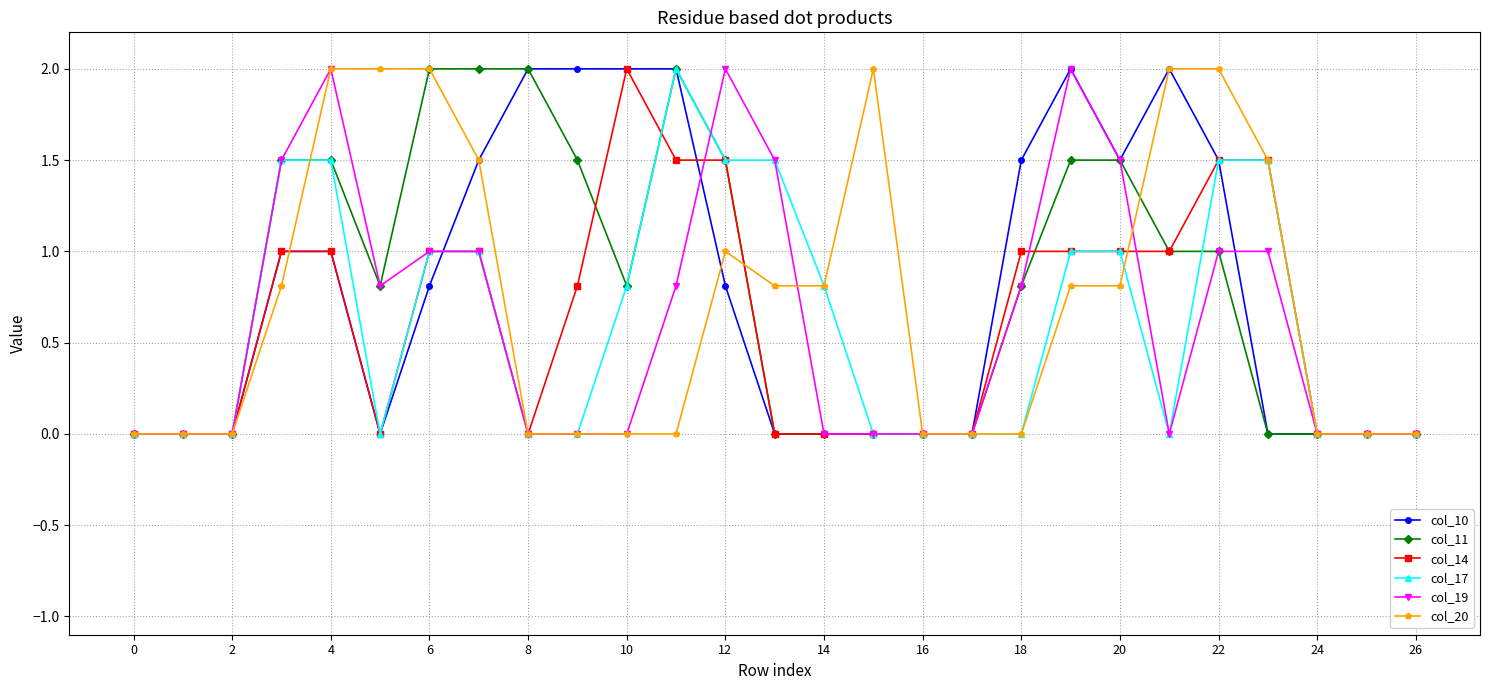

What are all the series names shown in the legend?

col_10, col_11, col_14, col_17, col_19, col_20